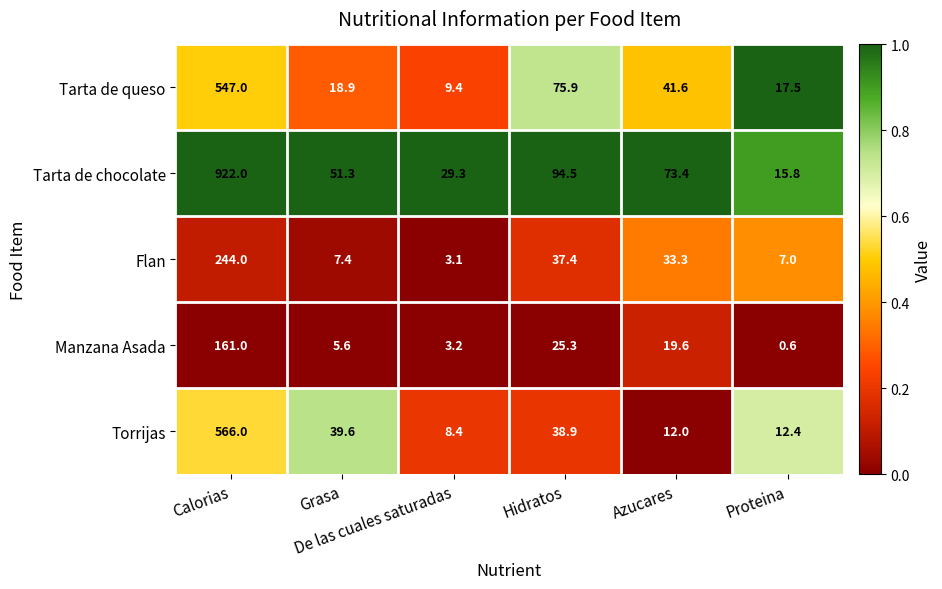

What is the difference between the maximum and second lowest values in the Torrijas series?

554.0